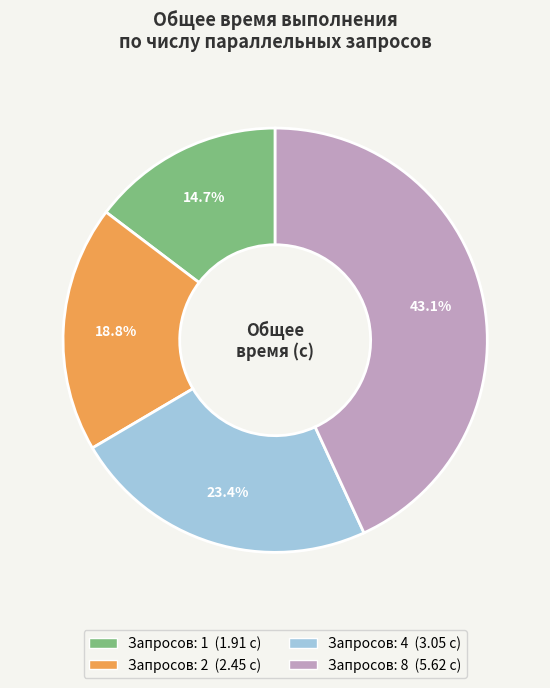

Does any single category account for the majority?

No